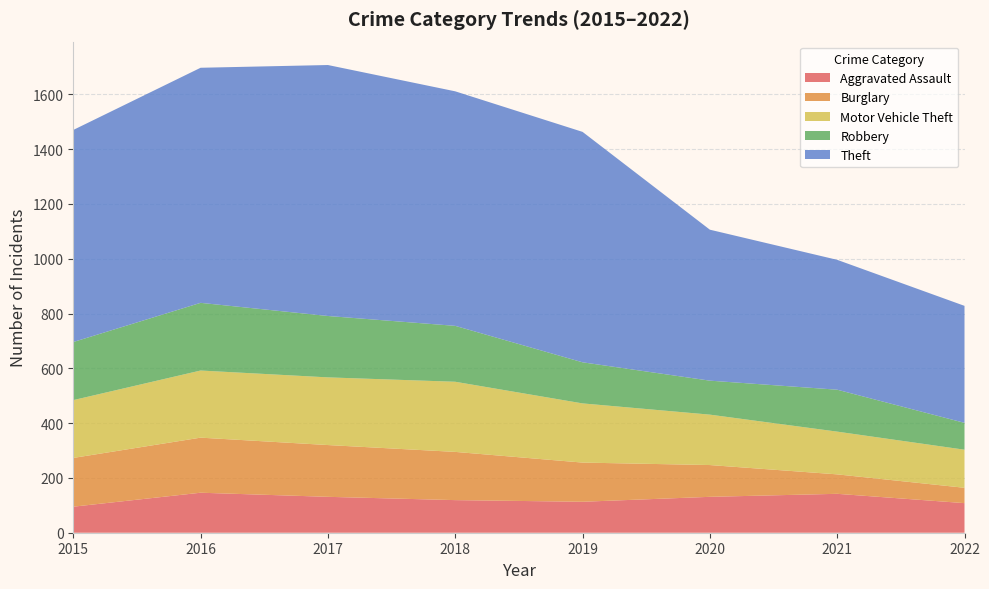

Reading left to right, extract all data points from this chart.

Aggravated Assault: 2015=95	2016=146	2017=131	2018=119	2019=113	2020=131	2021=142	2022=108
Burglary: 2015=178	2016=201	2017=189	2018=176	2019=143	2020=116	2021=71	2022=56
Motor Vehicle Theft: 2015=211	2016=245	2017=247	2018=256	2019=216	2020=184	2021=156	2022=139
Robbery: 2015=212	2016=247	2017=224	2018=204	2019=150	2020=124	2021=153	2022=98
Theft: 2015=774	2016=858	2017=916	2018=856	2019=841	2020=551	2021=474	2022=427